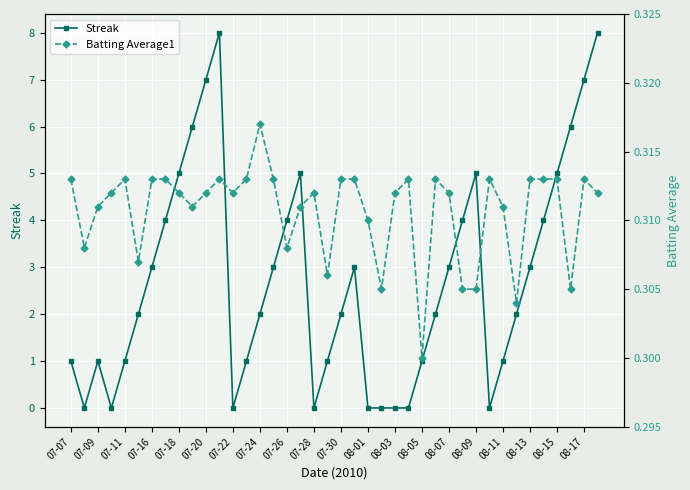

At which category does Streak reach its first local peak?

07-09